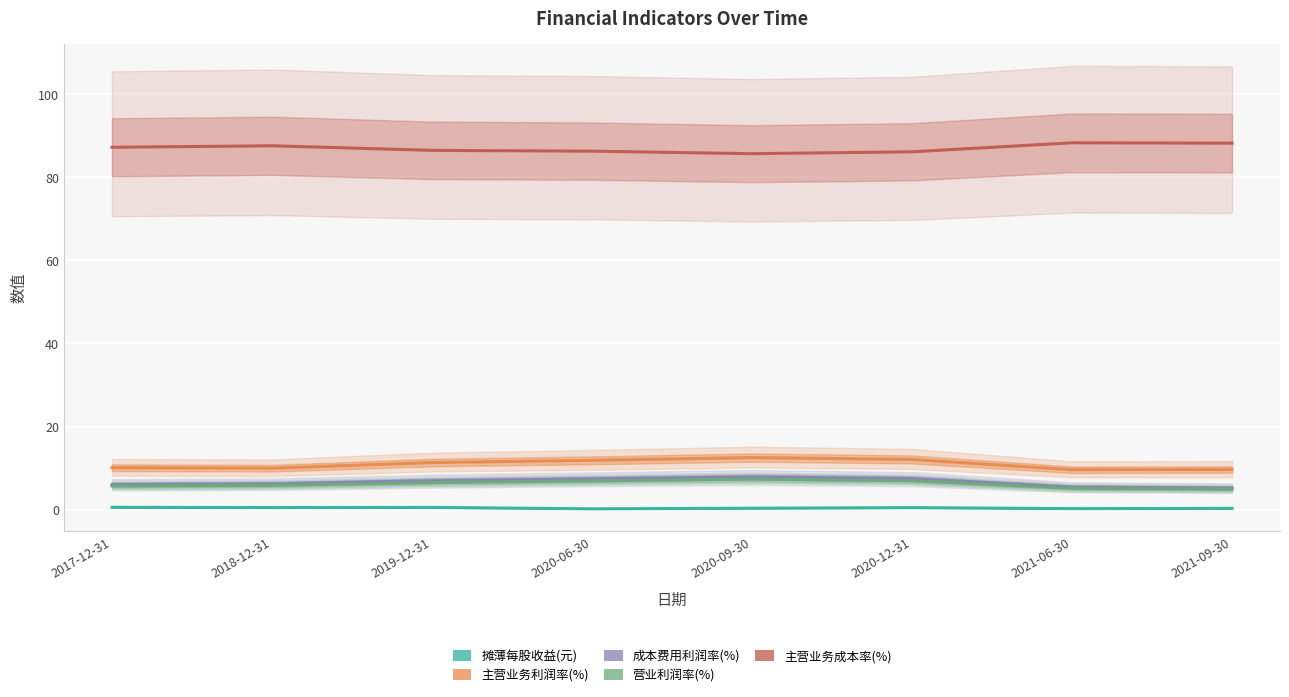

True or false: 营业利润率(%) has a value of 7.0 at 2020-06-30.

True